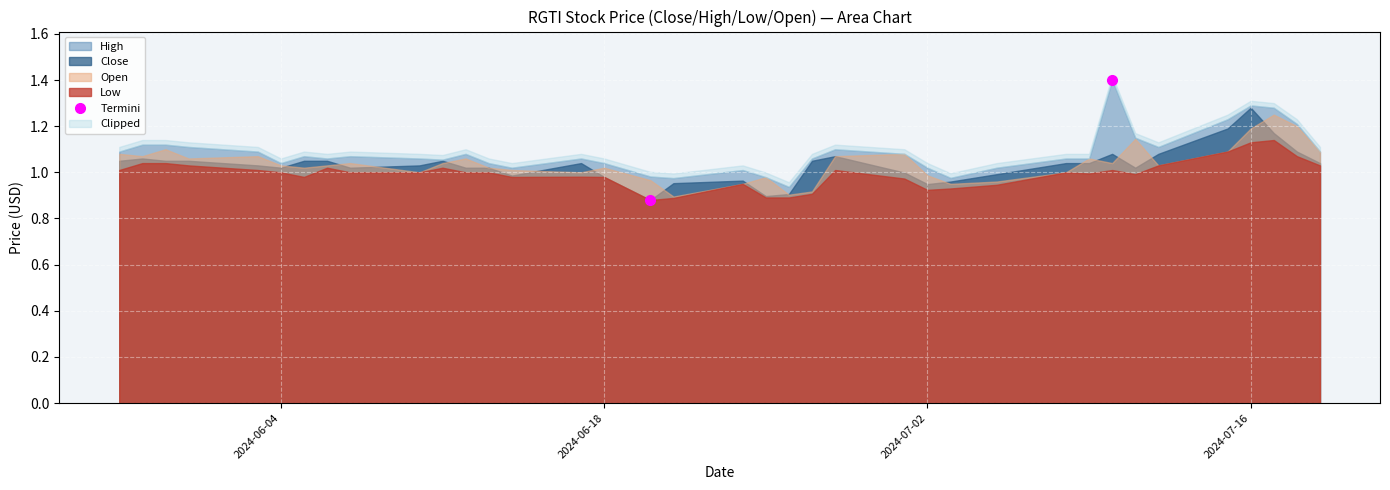

What is the lowest value of the Open series?

0.9